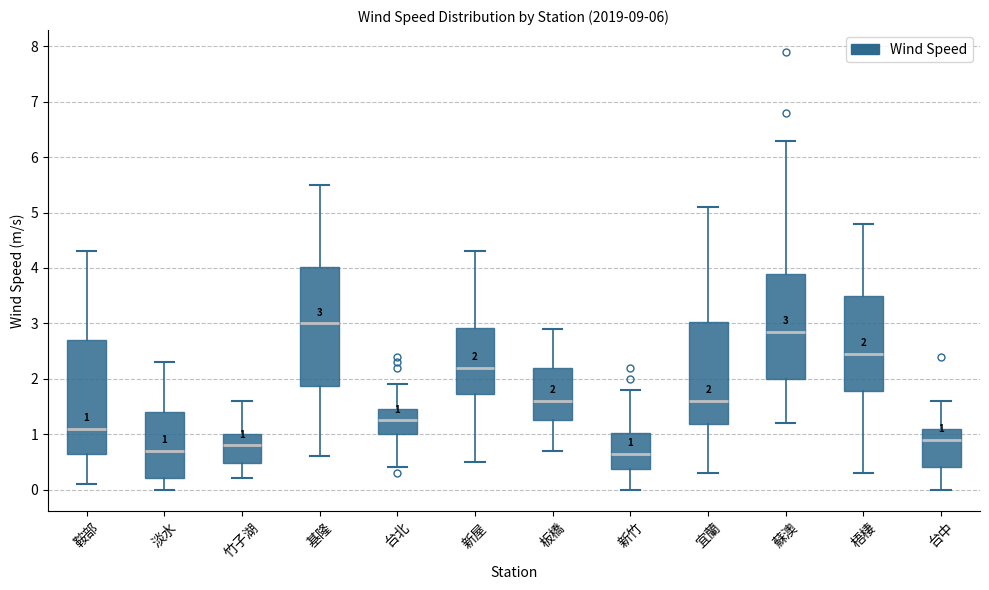

Comparing the boxes themselves (not the whiskers), which one is the tallest?

基隆